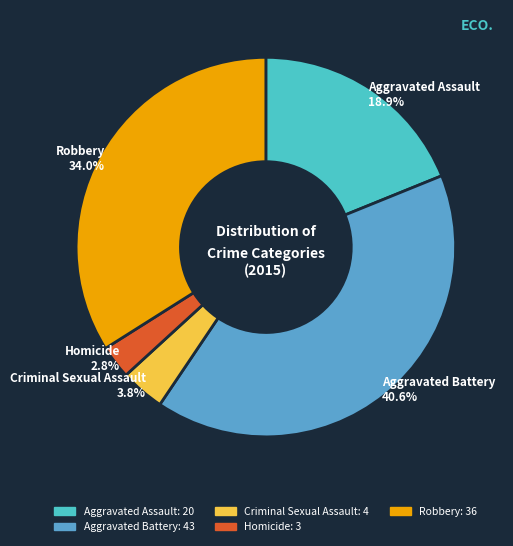

Combined, what portion of the pie is Homicide and Aggravated Battery?

43.4%